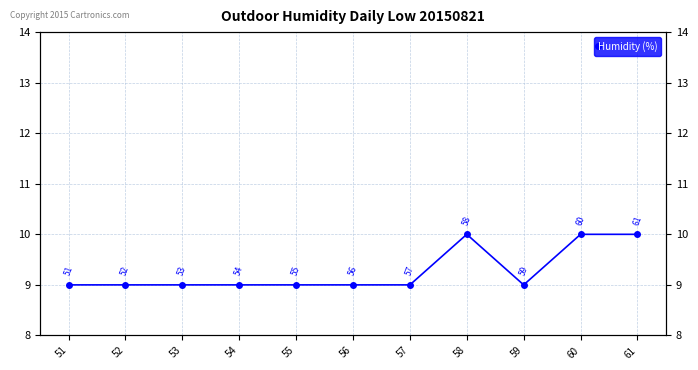

The value at 53 is 3. True or false?

False